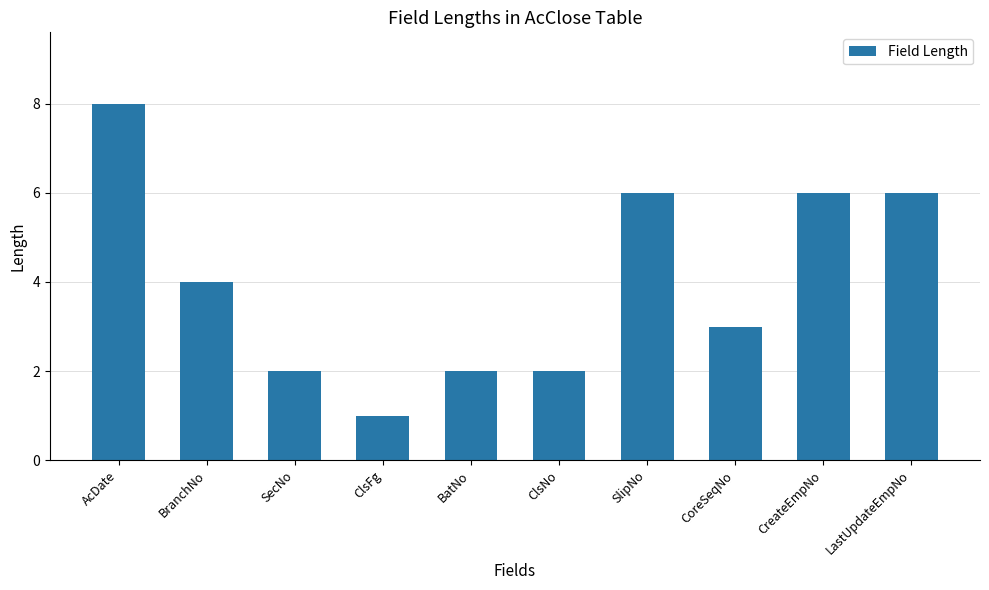

Where does the data first go above 4?

AcDate